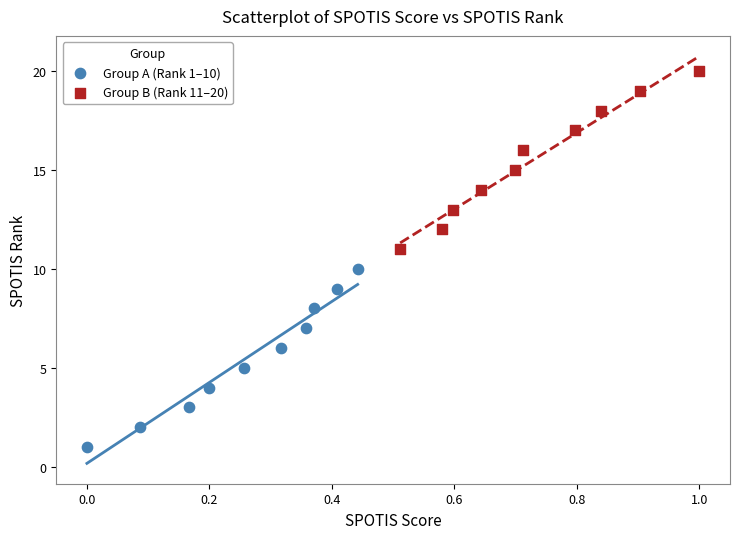

Which series reaches the minimum Y coordinate?

Group A (Rank 1–10)